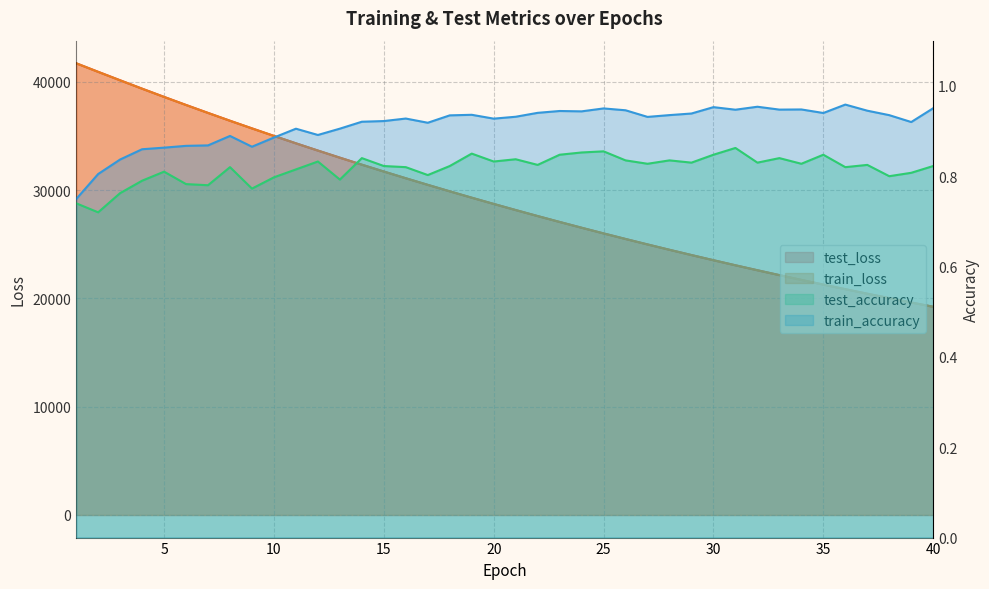

What are all the series names shown in the legend?

test_loss, train_loss, test_accuracy, train_accuracy